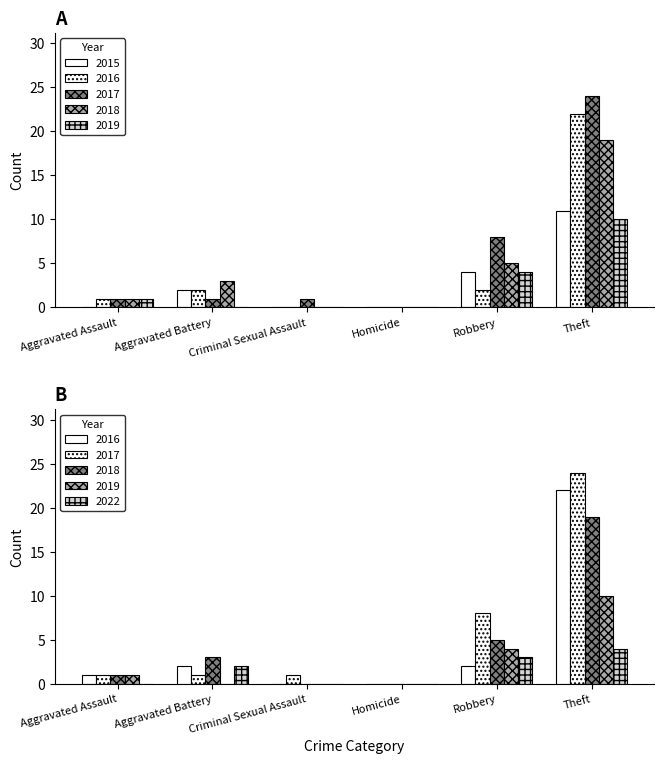

What is the difference between the highest and lowest values at Robbery?

6